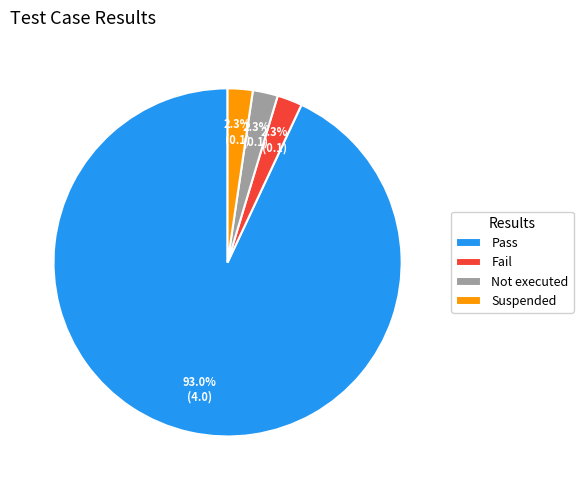

Which category has the biggest portion of the pie?

Pass